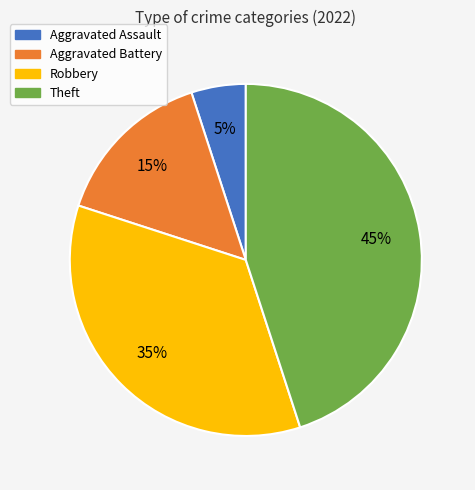

To the nearest percent, what is the combined percentage of Theft and Robbery?

80%